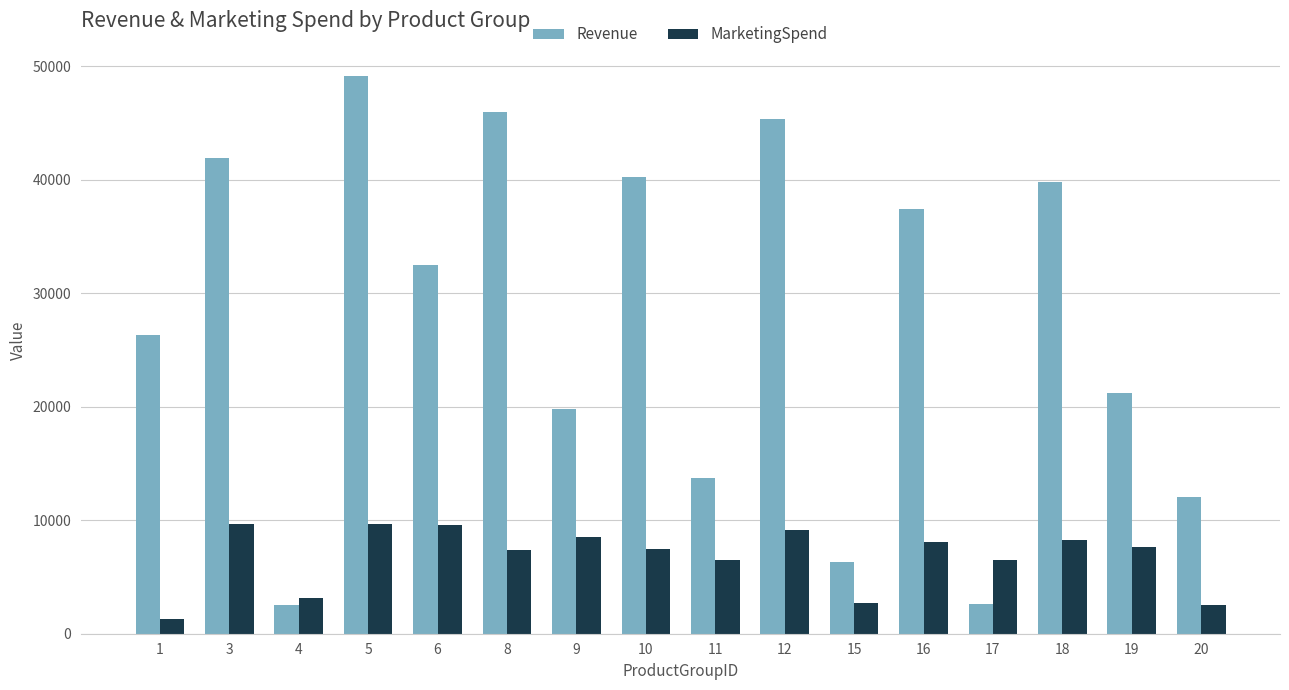

What is the smallest value displayed?

1340.7